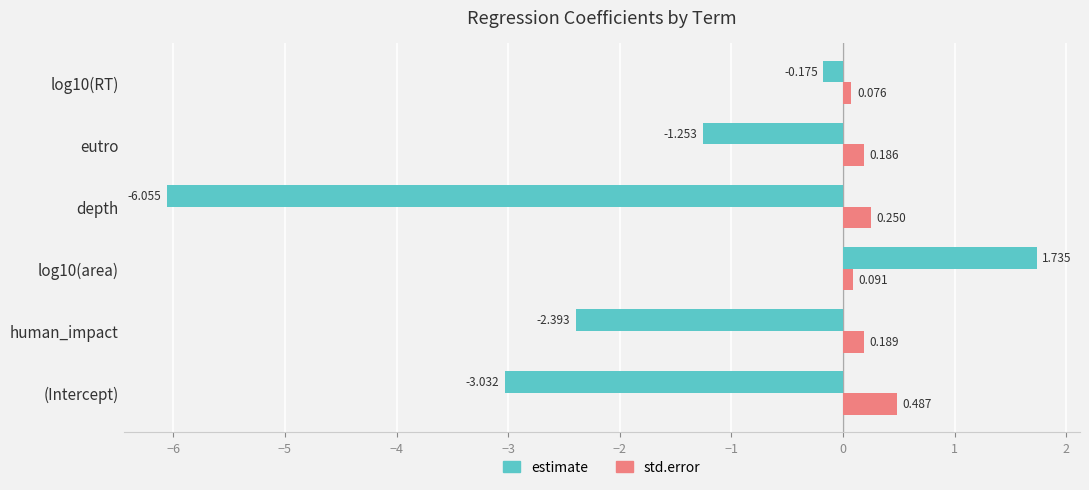

Which series has the largest range (max minus min)?

estimate